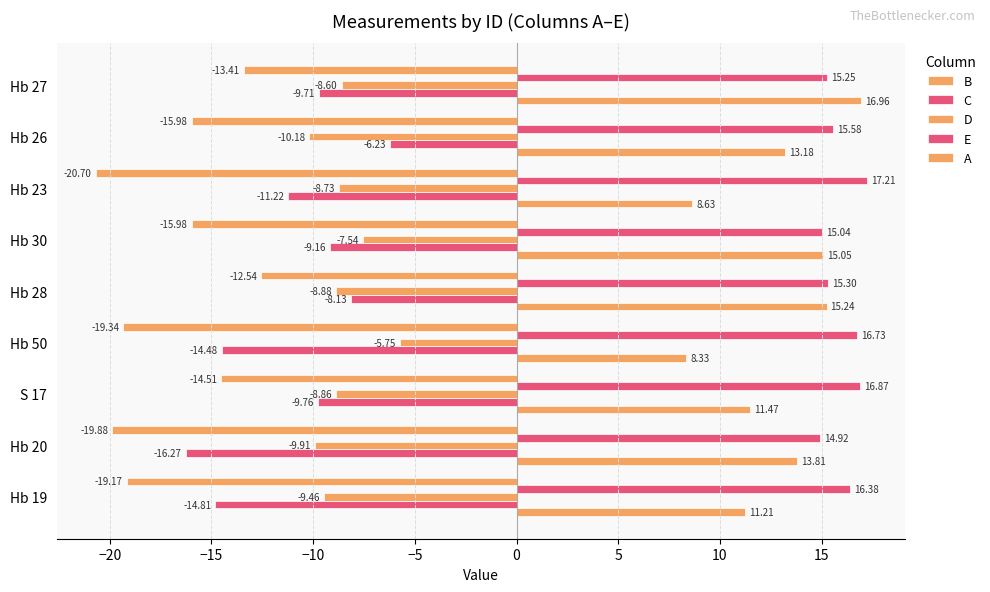

How many data points in A are above -15?

3